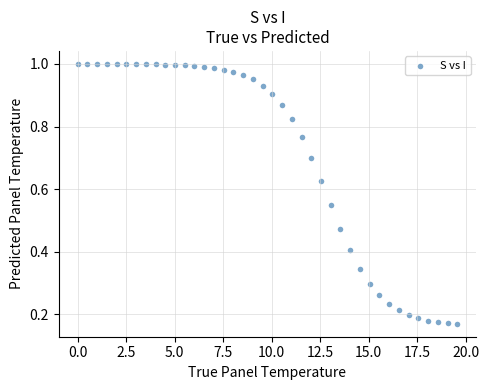

What is the range of X values (max minus min)?

19.6